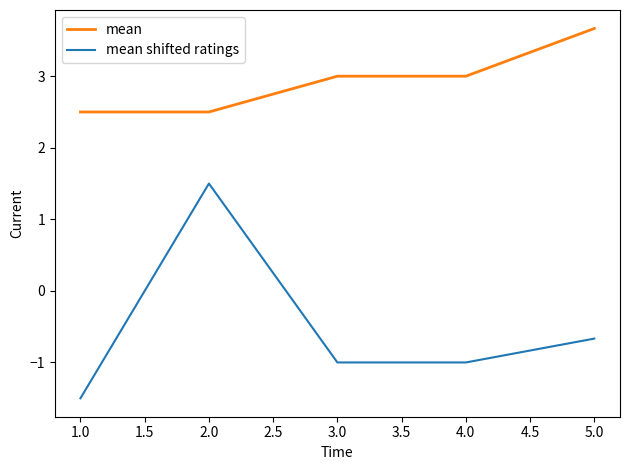

What is the difference between the highest and lowest values at 5.0?

4.3